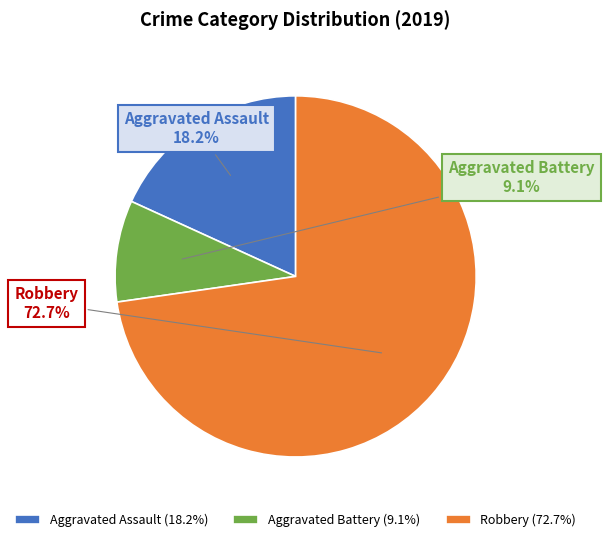

Which category has the smallest portion of the pie?

Aggravated Battery